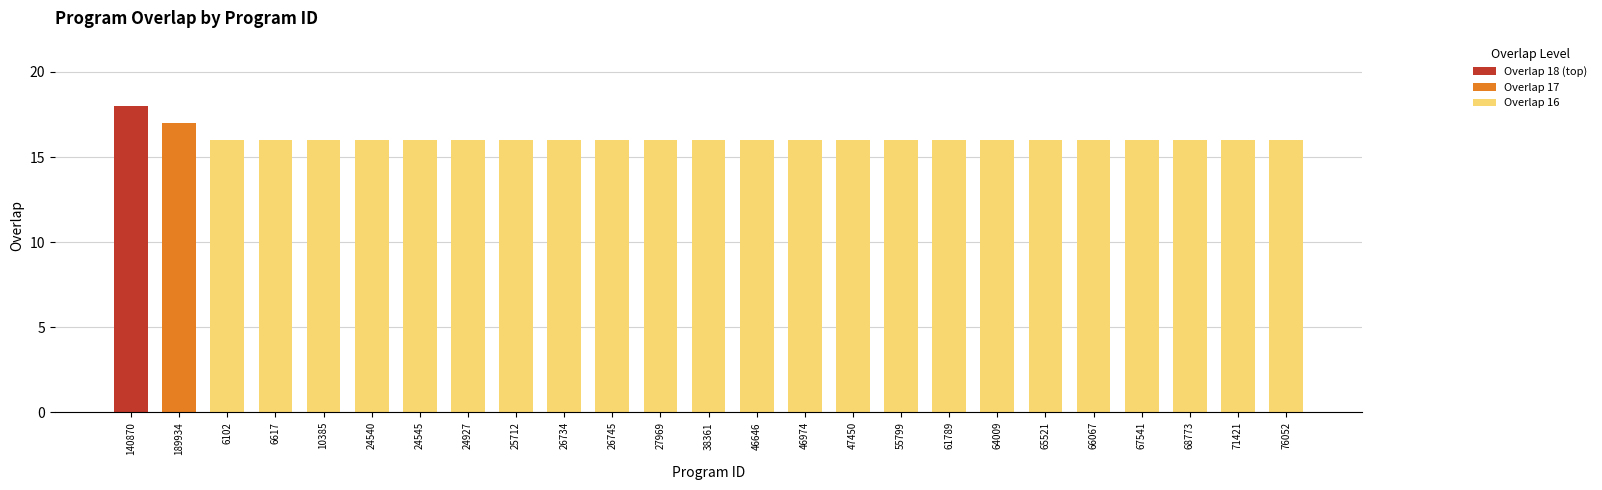

Reading left to right, transcribe all the data shown in this chart.

18	17	16	16	16	16	16	16	16	16	16	16	16	16	16	16	16	16	16	16	16	16	16	16	16